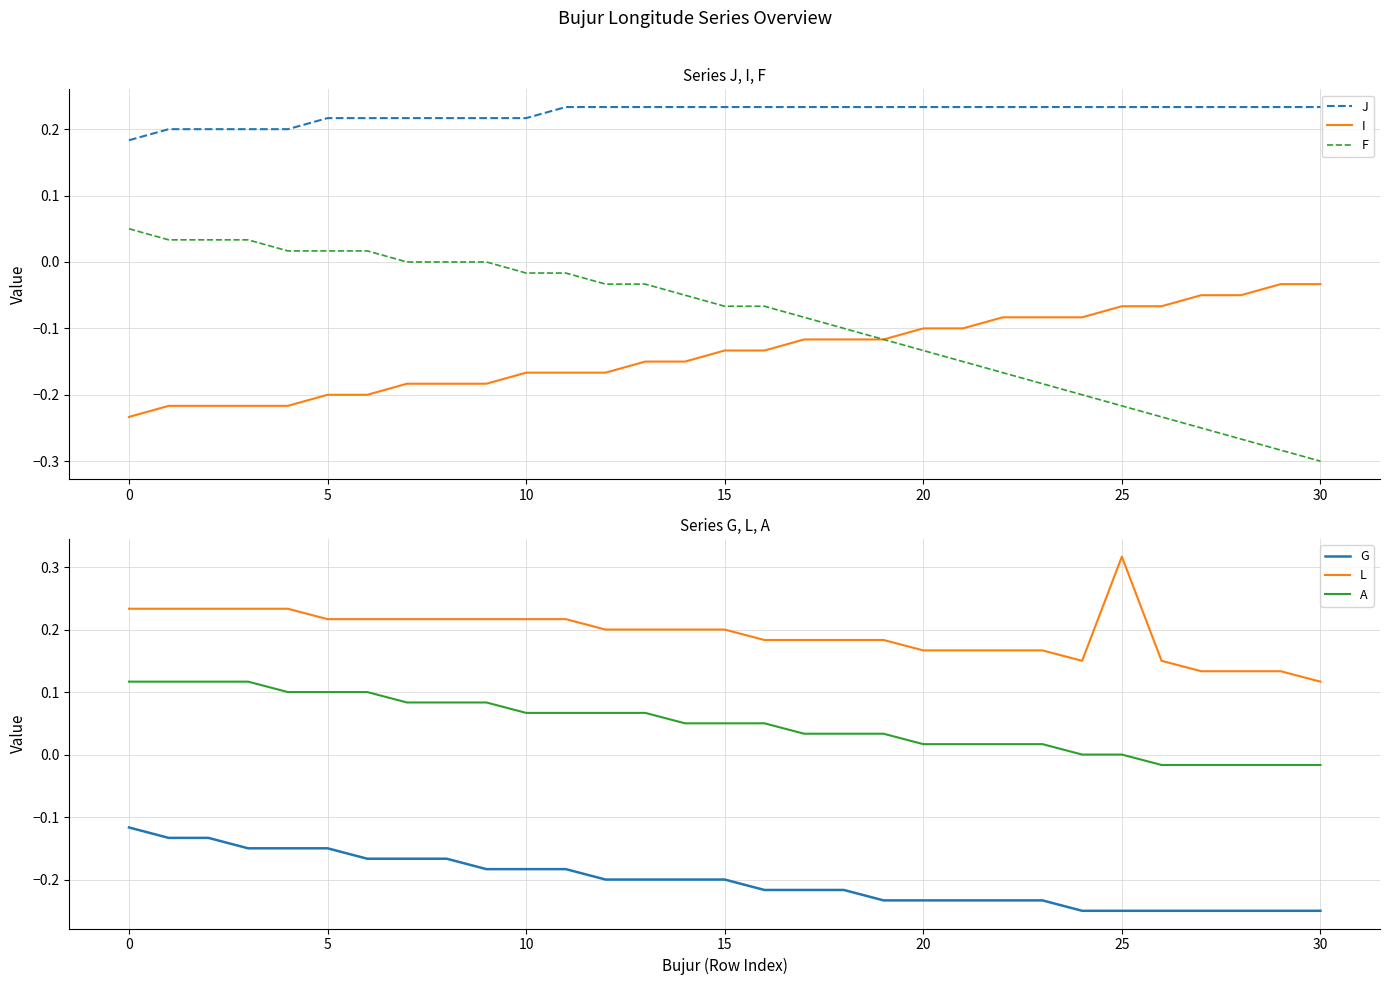

What are all the series names shown in the legend?

J, I, F, G, L, A